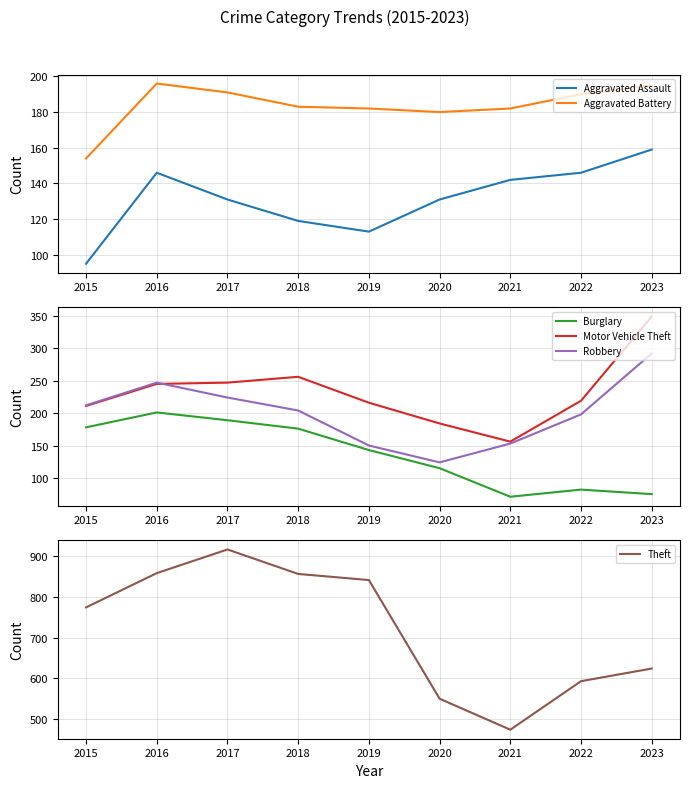

True or false: Theft and Motor Vehicle Theft cross at least once.

False